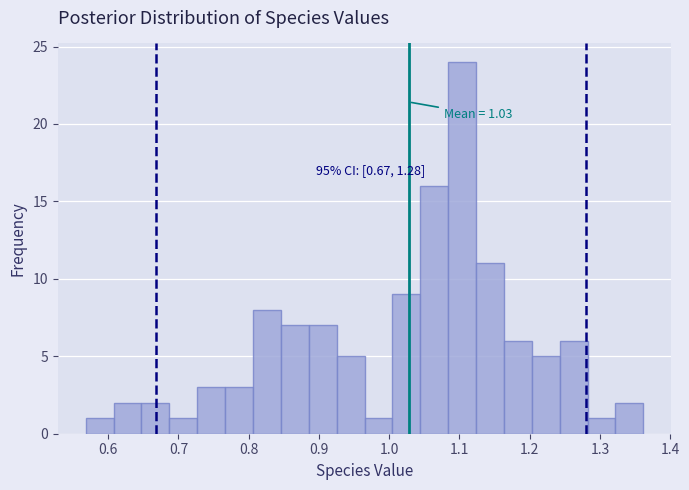

Around what value on the x-axis is the tallest bar? Give the approximate position of its centre, as read against the axis.

1.10